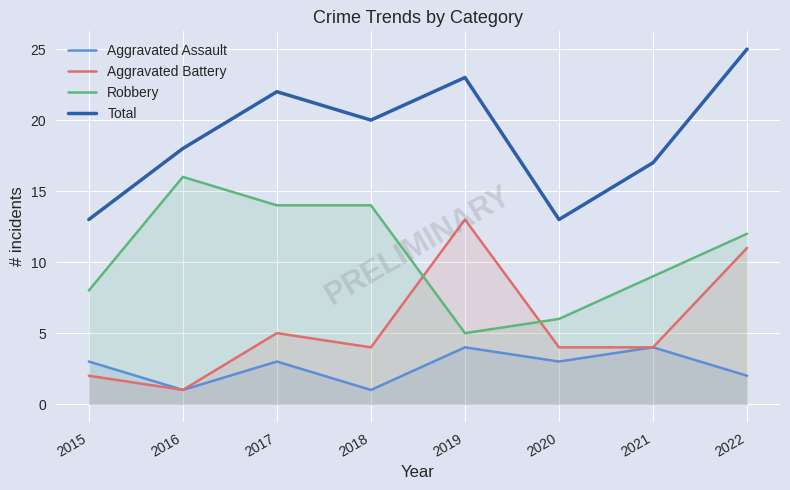

What is the minimum value shown in the chart?

1